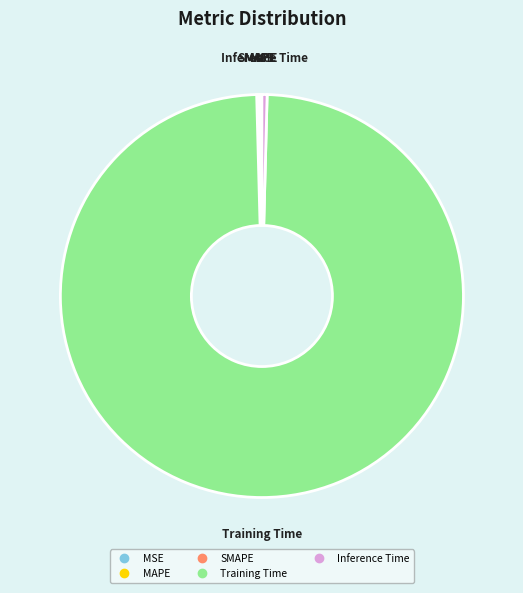

The Training Time slice represents 99% of the pie. True or false?

True